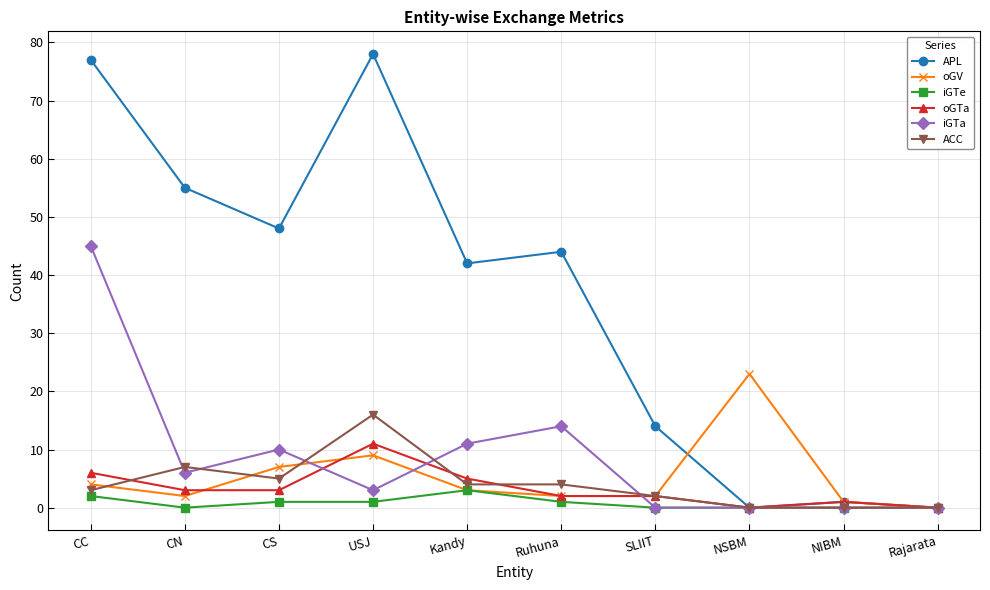

True or false: oGV has more than 1 points higher than both neighbors.

True